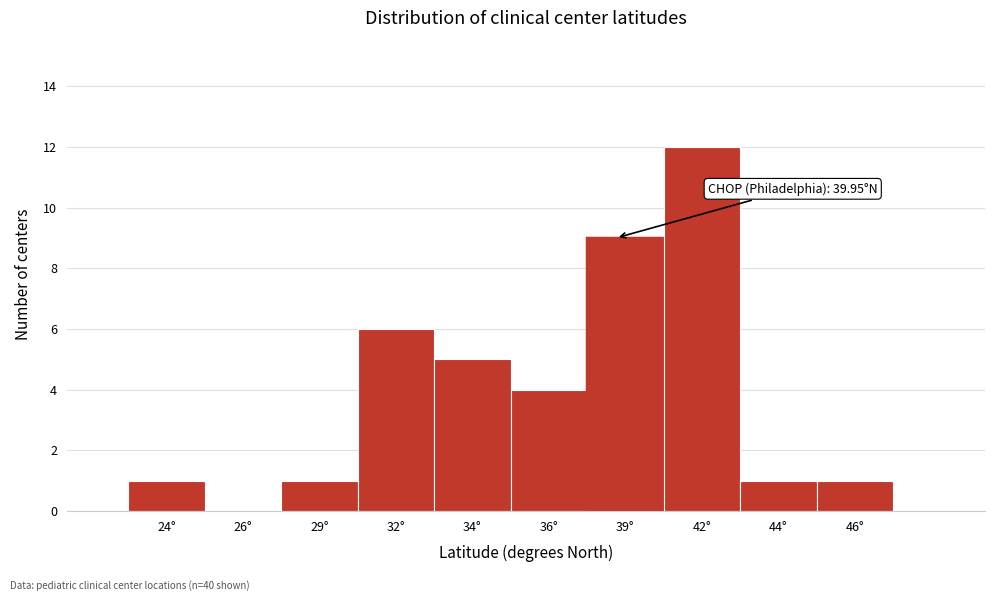

Reading left to right, list all the values displayed in this chart.

24°=1	26°=0	29°=1	32°=6	34°=5	36°=4	39°=9	42°=12	44°=1	46°=1